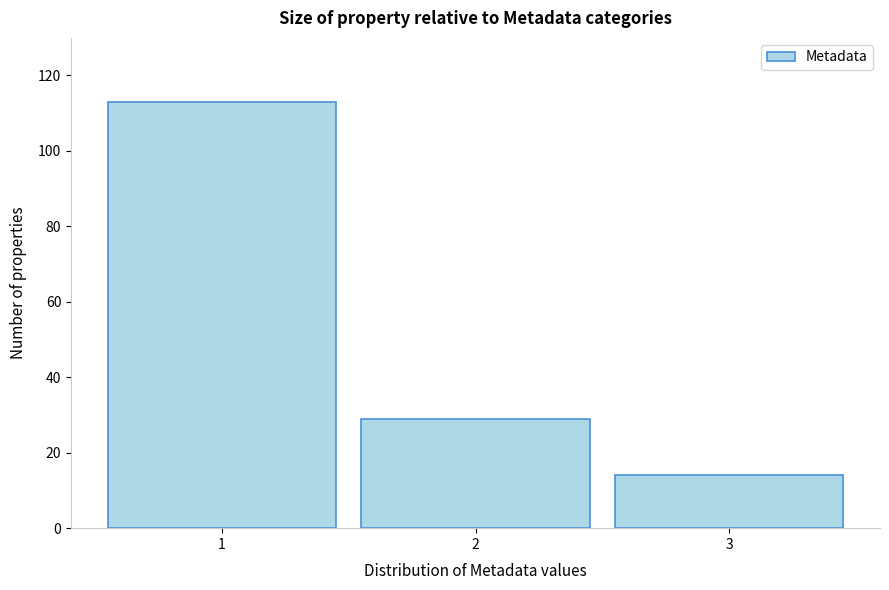

Reading right to left, list all the values displayed in this chart.

3=14	2=29	1=113